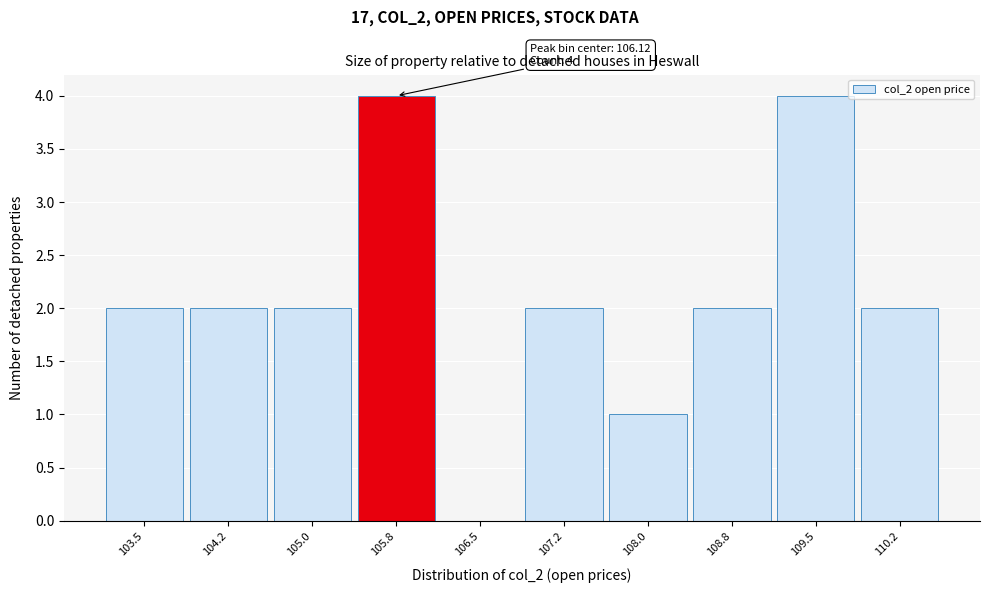

Reading left to right, transcribe all the data shown in this chart.

103.5=2	104.2=2	105.0=2	105.8=4	106.5=0	107.2=2	108.0=1	108.8=2	109.5=4	110.2=2